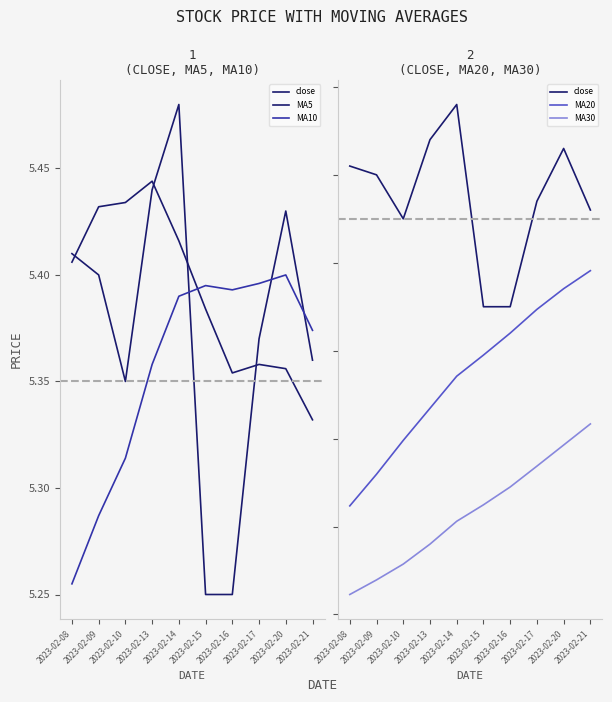

List the labels in order of MA10 value, largest first.

2023-02-20, 2023-02-17, 2023-02-15, 2023-02-16, 2023-02-14, 2023-02-21, 2023-02-13, 2023-02-10, 2023-02-09, 2023-02-08